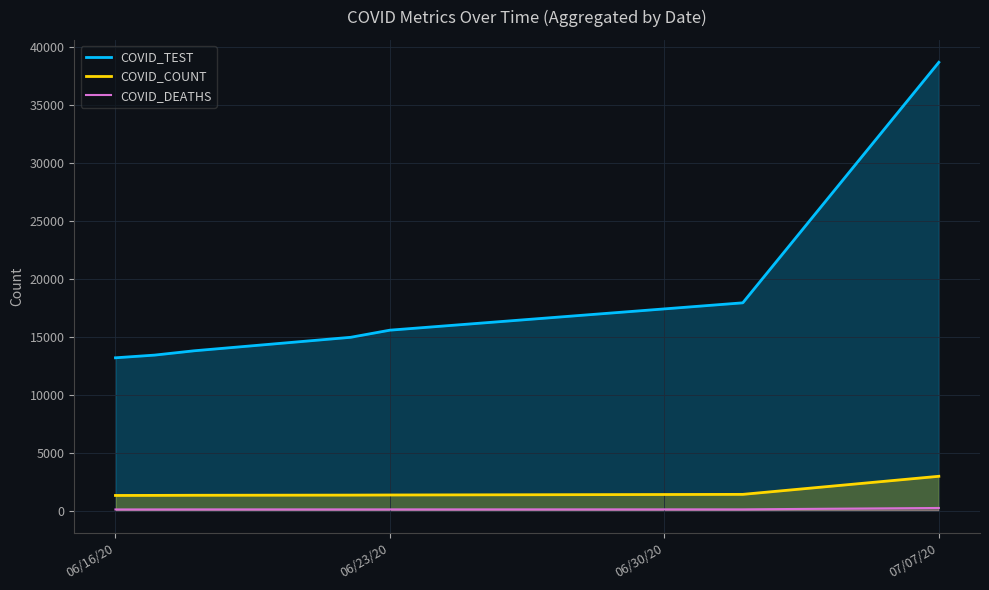

At 07/07/20, list the series in order from smallest to largest.

COVID_DEATHS, COVID_COUNT, COVID_TEST